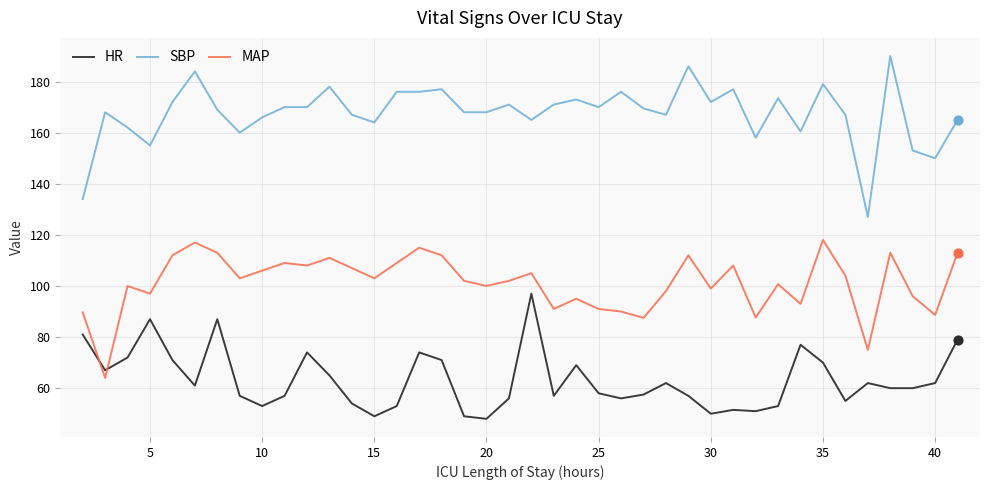

Which series has the largest total across all categories?

SBP